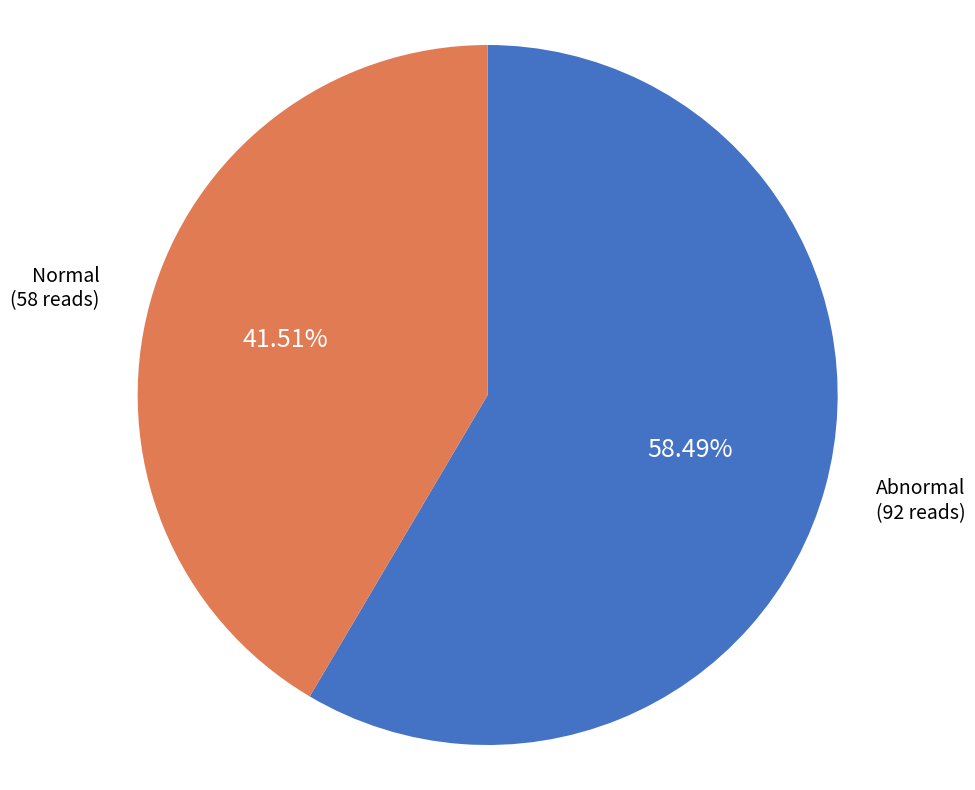

Is there any slice that represents more than half of the pie?

Yes